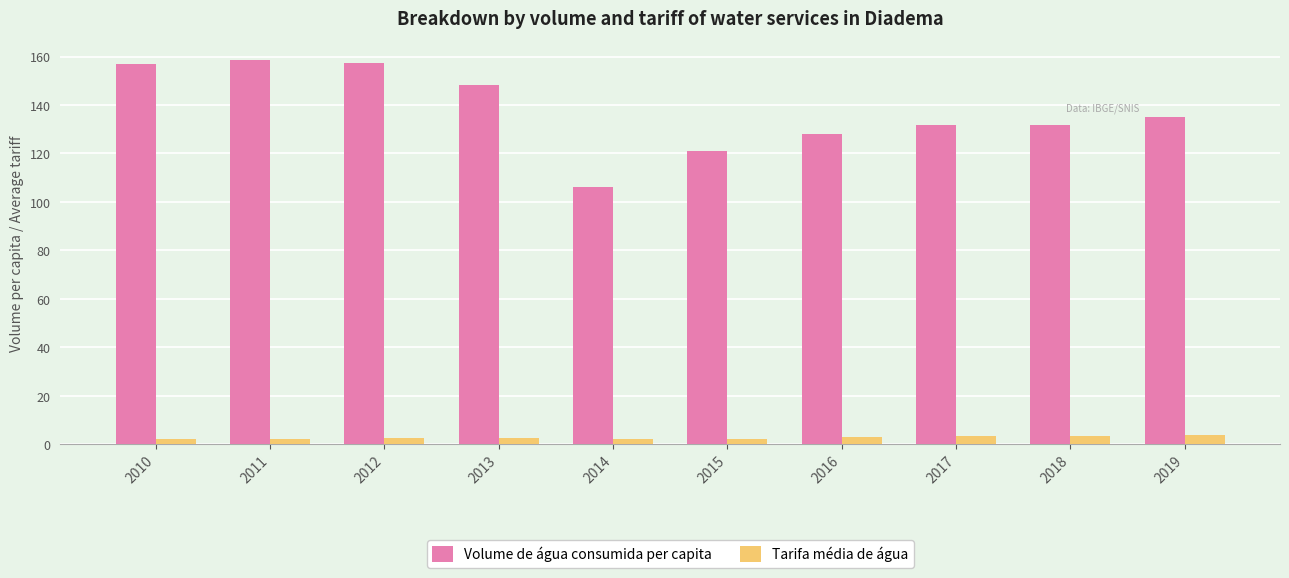

Which series has the widest spread of values?

Volume de água consumida per capita